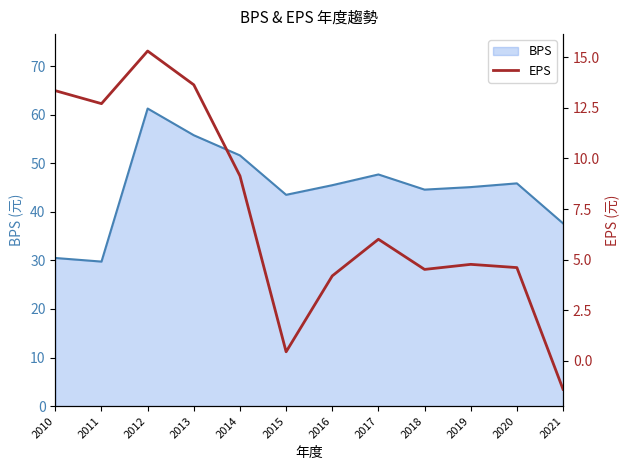

At which category does the data reach its first local valley?

2011